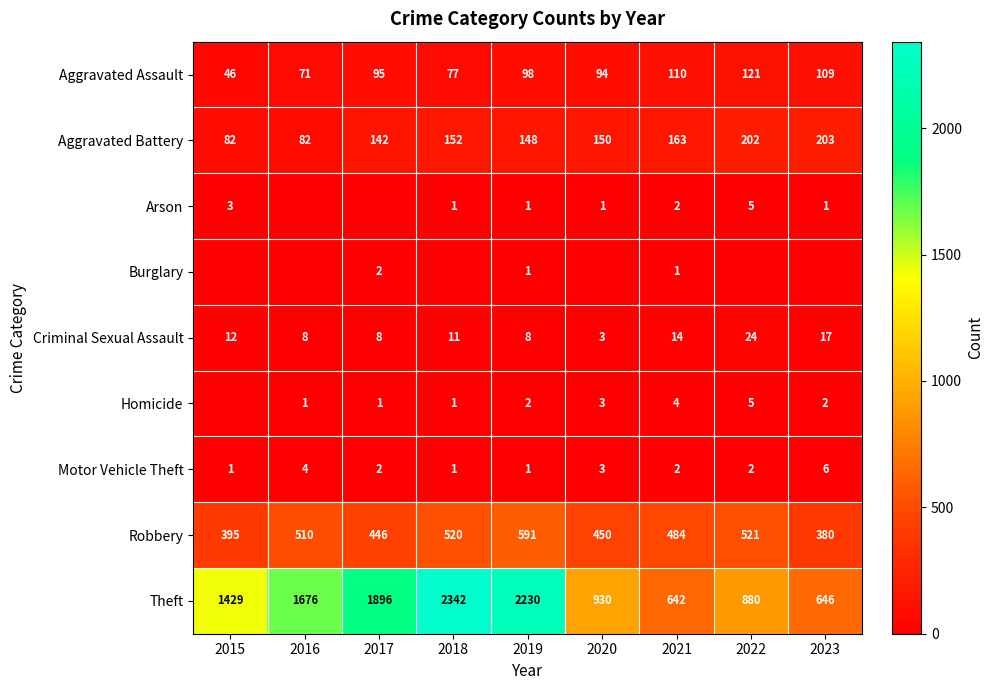

What is the maximum value shown in the chart?

2342